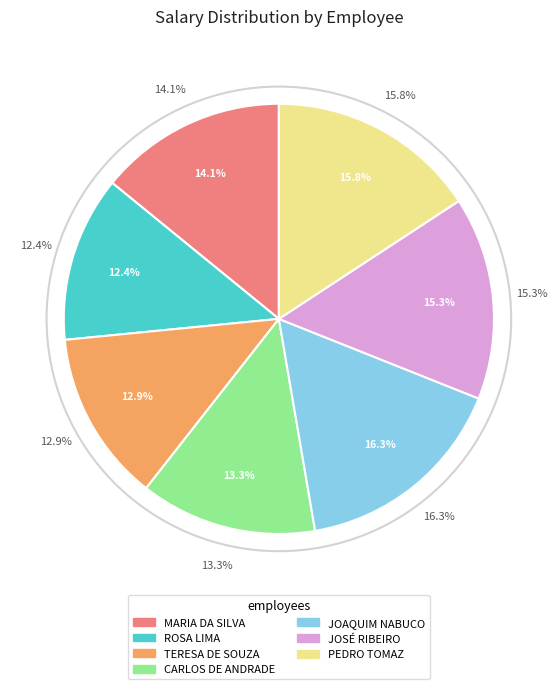

To the nearest percent, what percentage of the pie is CARLOS DE ANDRADE?

13%